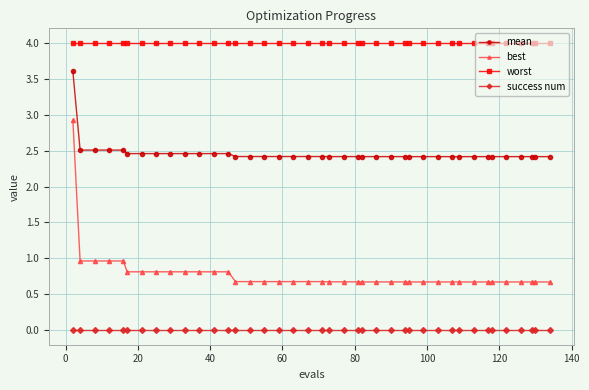

Rank the series by their maximum value, from lowest to highest.

success num, best, mean, worst